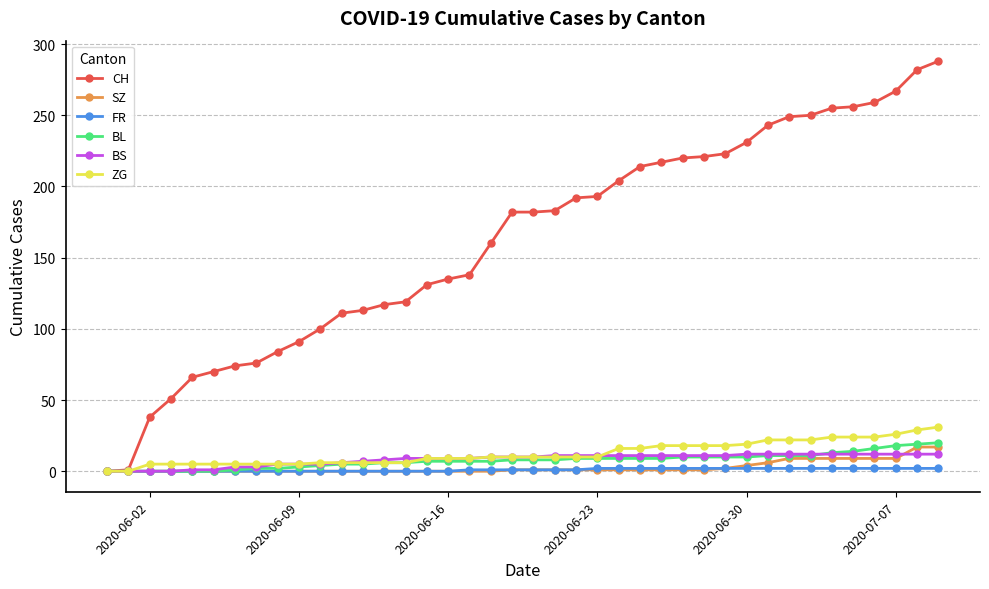

What is the average value of the CH series?

162